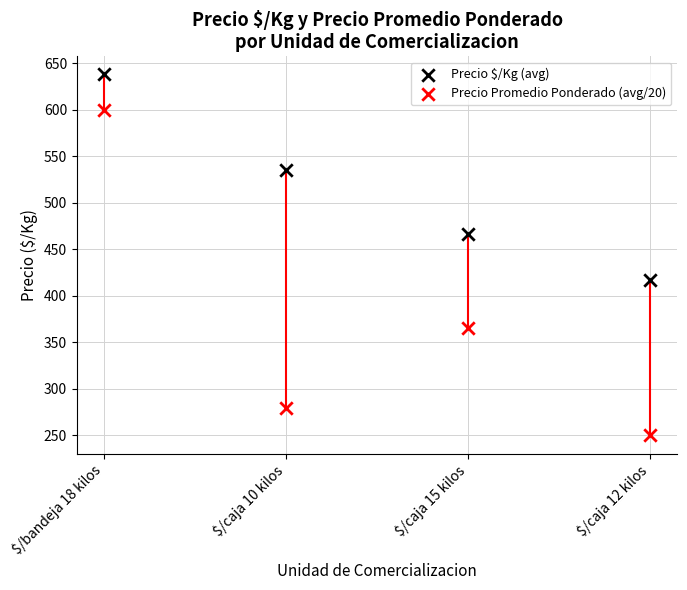

Which series contains the lowest Y value?

Precio Promedio Ponderado (avg/20)